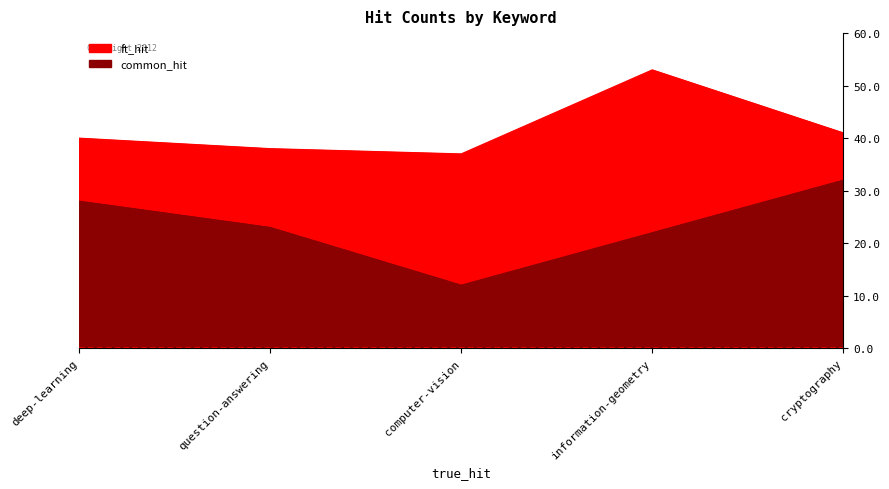

What value does the common_hit series have at deep-learning, to the nearest 10?

30